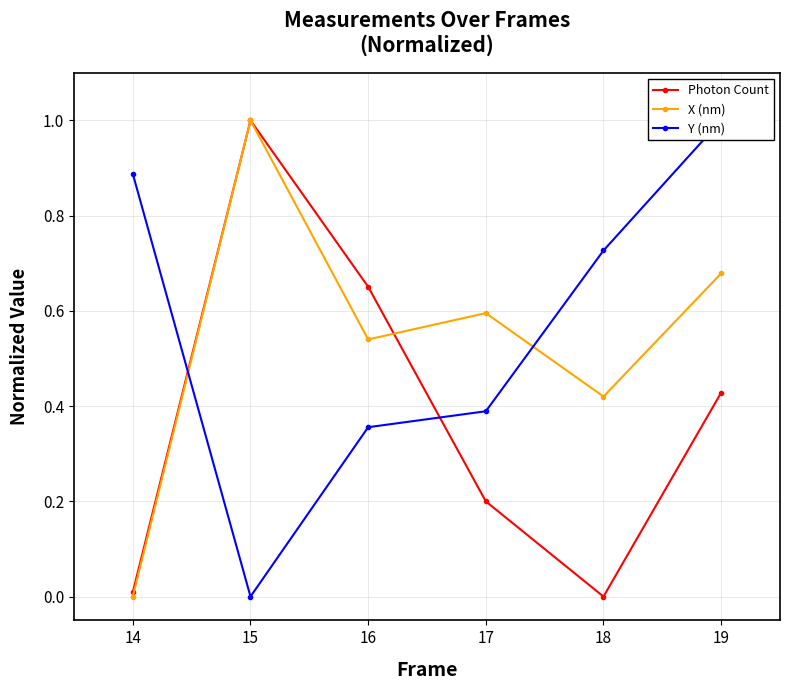

What is the value of the X (nm) point at the 4th from the left?

0.6